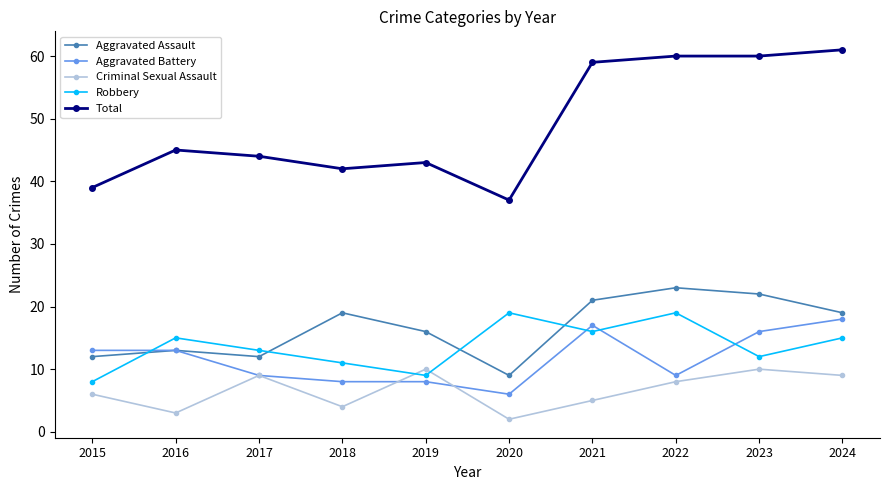

At which category does Aggravated Assault reach its first local valley?

2017